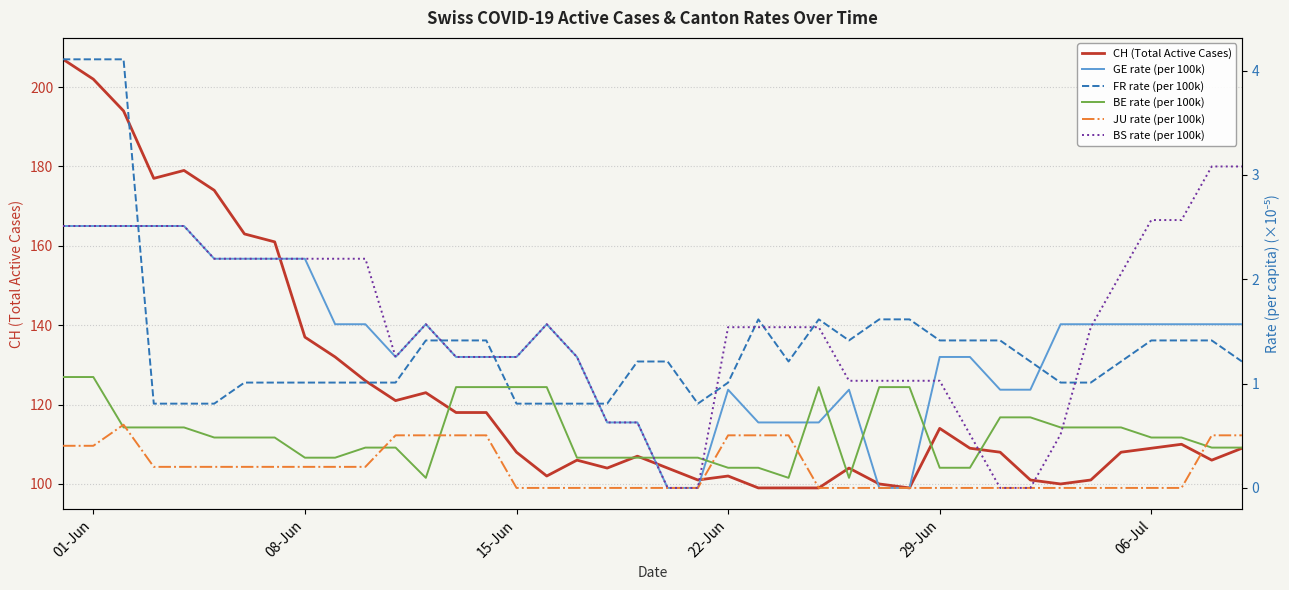

Reading left to right, transcribe all the data shown in this chart.

CH (Total Active Cases): 207.0	202.0	194.0	177.0	179.0	174.0	163.0	161.0	137.0	132.0	126.0	121.0	123.0	118.0	118.0	108.0	102.0	106.0	104.0	107.0	104.0	101.0	102.0	99.0	99.0	99.0	104.0	100.0	99.0	114.0	109.0	108.0	101.0	100.0	101.0	108.0	109.0	110.0	106.0	109.0
GE rate (per 100k): 2.5	2.5	2.5	2.5	2.5	2.2	2.2	2.2	2.2	1.6	1.6	1.3	1.6	1.3	1.3	1.3	1.6	1.3	0.6	0.6	0.0	0.0	0.9	0.6	0.6	0.6	0.9	0.0	0.0	1.3	1.3	0.9	0.9	1.6	1.6	1.6	1.6	1.6	1.6	1.6
FR rate (per 100k): 4.1	4.1	4.1	0.8	0.8	0.8	1.0	1.0	1.0	1.0	1.0	1.0	1.4	1.4	1.4	0.8	0.8	0.8	0.8	1.2	1.2	0.8	1.0	1.6	1.2	1.6	1.4	1.6	1.6	1.4	1.4	1.4	1.2	1.0	1.0	1.2	1.4	1.4	1.4	1.2
BE rate (per 100k): 1.1	1.1	0.6	0.6	0.6	0.5	0.5	0.5	0.3	0.3	0.4	0.4	0.1	1.0	1.0	1.0	1.0	0.3	0.3	0.3	0.3	0.3	0.2	0.2	0.1	1.0	0.1	1.0	1.0	0.2	0.2	0.7	0.7	0.6	0.6	0.6	0.5	0.5	0.4	0.4
JU rate (per 100k): 0.4	0.4	0.6	0.2	0.2	0.2	0.2	0.2	0.2	0.2	0.2	0.5	0.5	0.5	0.5	0.0	0.0	0.0	0.0	0.0	0.0	0.0	0.5	0.5	0.5	0.0	0.0	0.0	0.0	0.0	0.0	0.0	0.0	0.0	0.0	0.0	0.0	0.0	0.5	0.5
BS rate (per 100k): 2.5	2.5	2.5	2.5	2.5	2.2	2.2	2.2	2.2	2.2	2.2	1.3	1.6	1.3	1.3	1.3	1.6	1.3	0.6	0.6	0.0	0.0	1.5	1.5	1.5	1.5	1.0	1.0	1.0	1.0	0.5	0.0	0.0	0.5	1.5	2.1	2.6	2.6	3.1	3.1